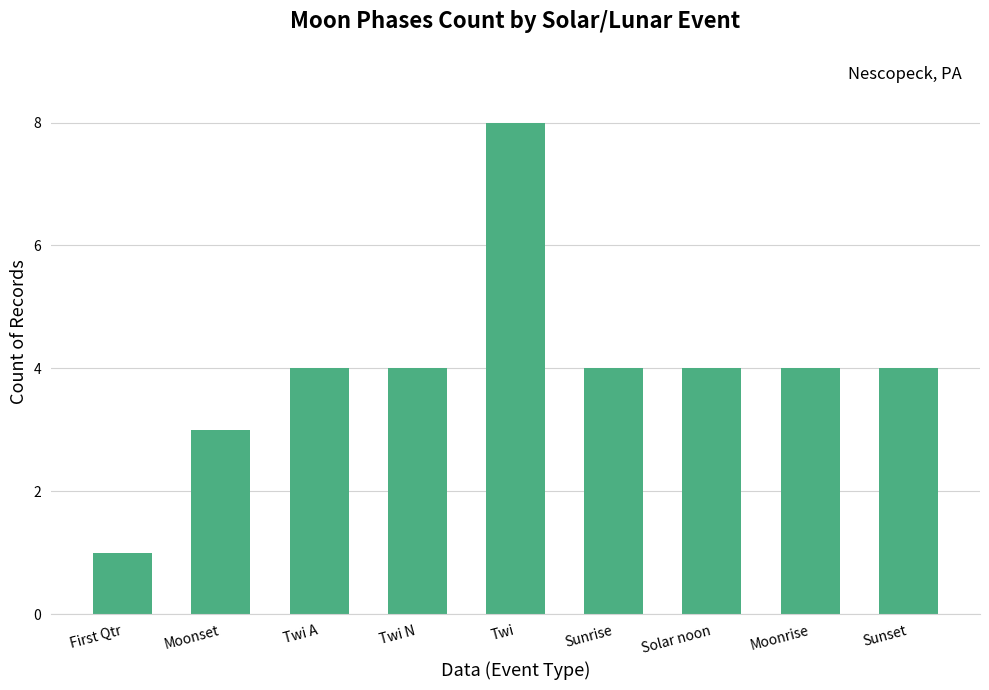

What is the sum of the values at Sunset and Twi?

12